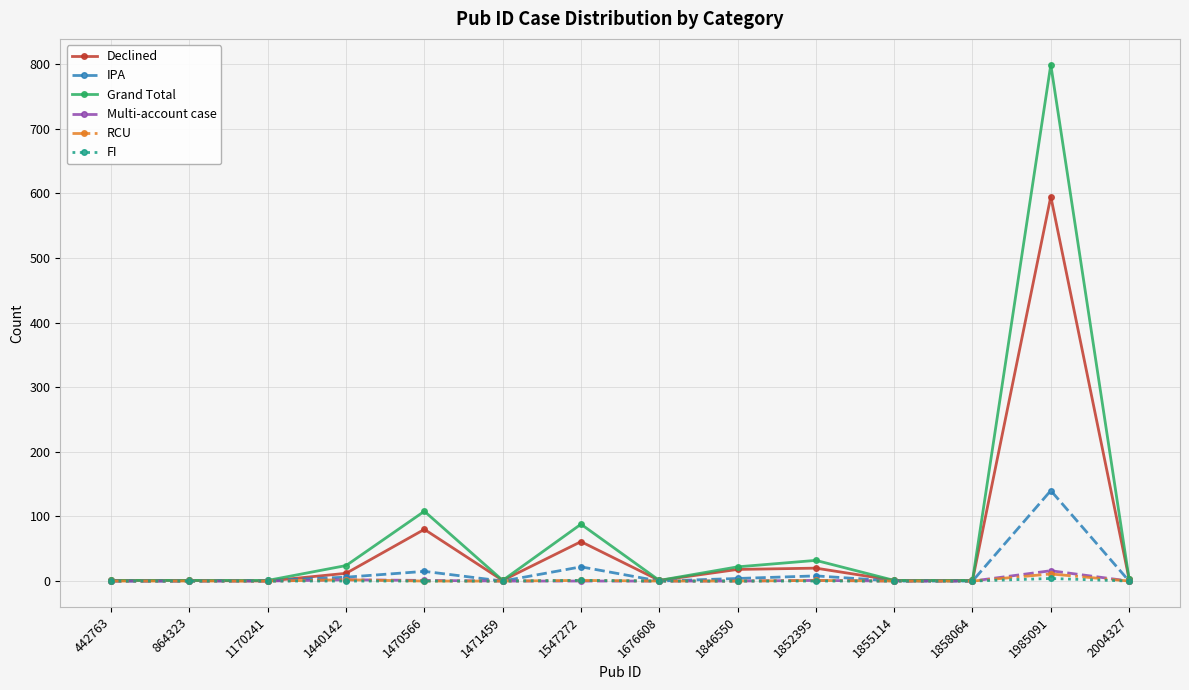

What is the maximum value for Declined?

595